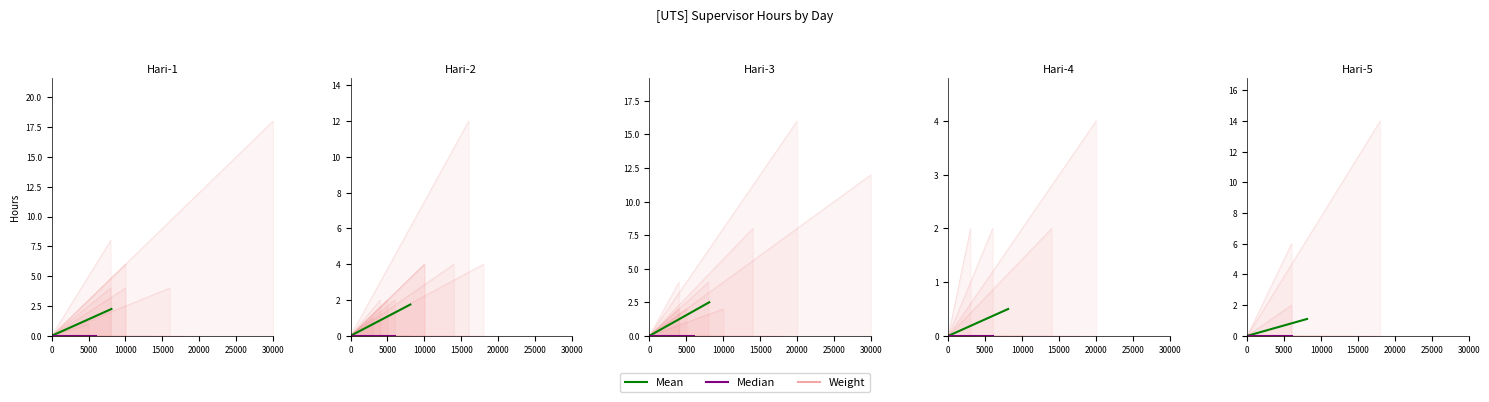

At 0, list the series in order from smallest to largest.

Mean, Median